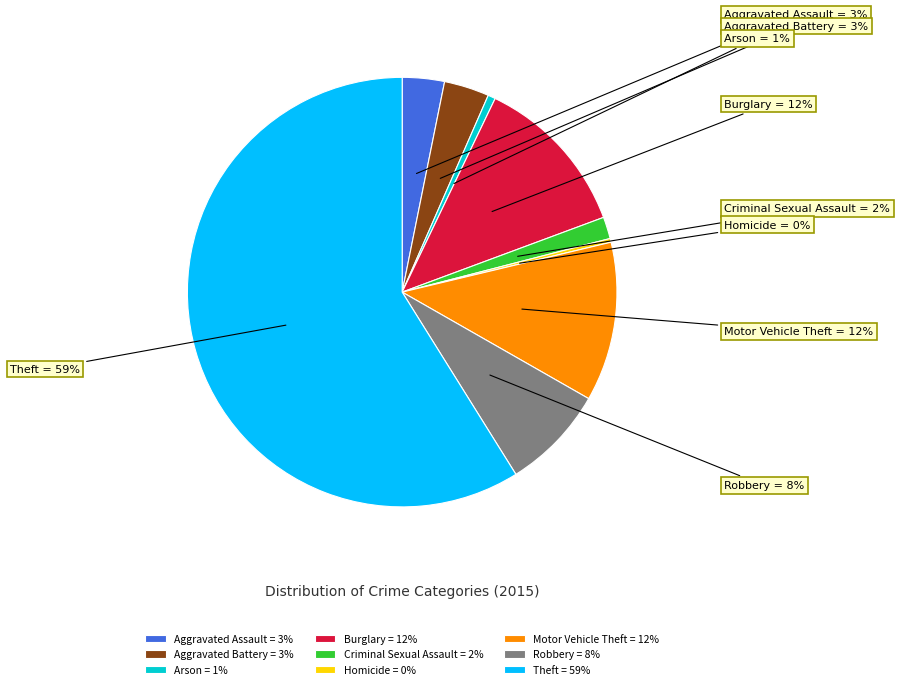

What percentage is the Criminal Sexual Assault slice, to the nearest percent?

2%